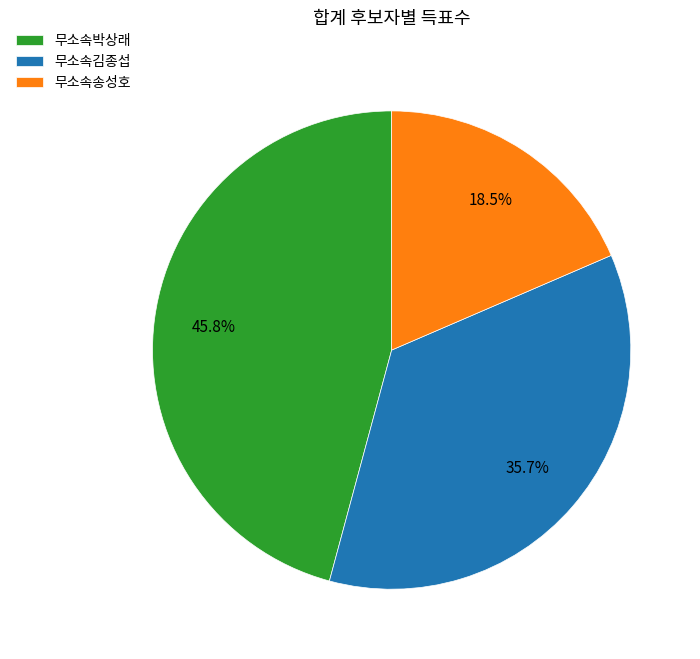

To the nearest percent, what is the difference between the 무소속박상래 and 무소속송성호 slice percentages?

27%